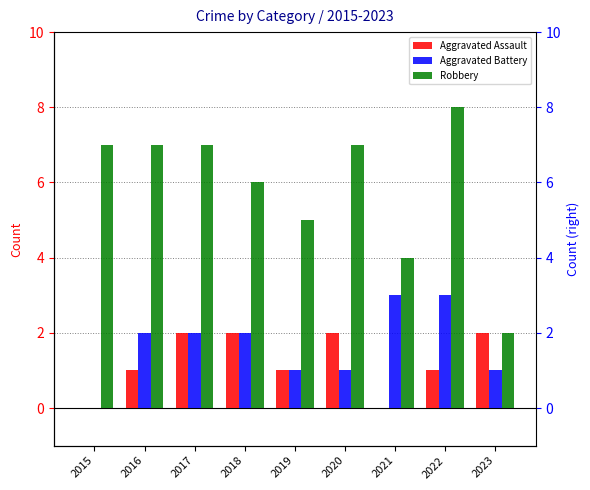

At which label does Aggravated Assault first exceed 1?

2017